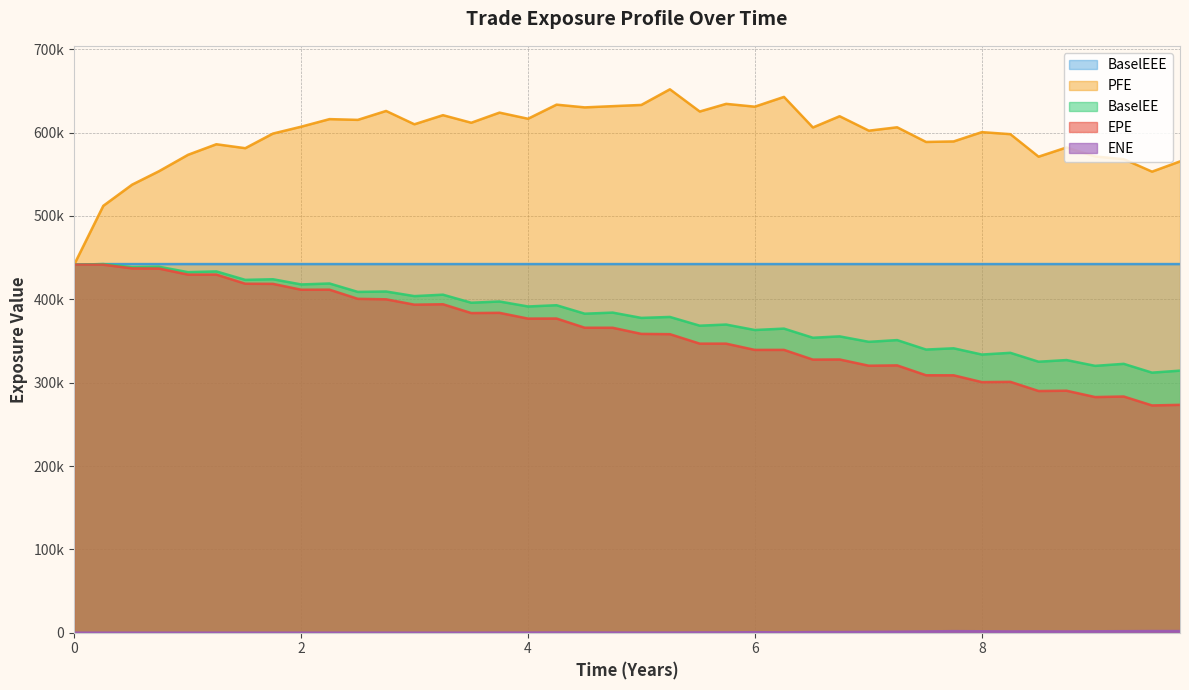

What is the difference between the second highest and minimum values in the BaselEE series?

129572.0